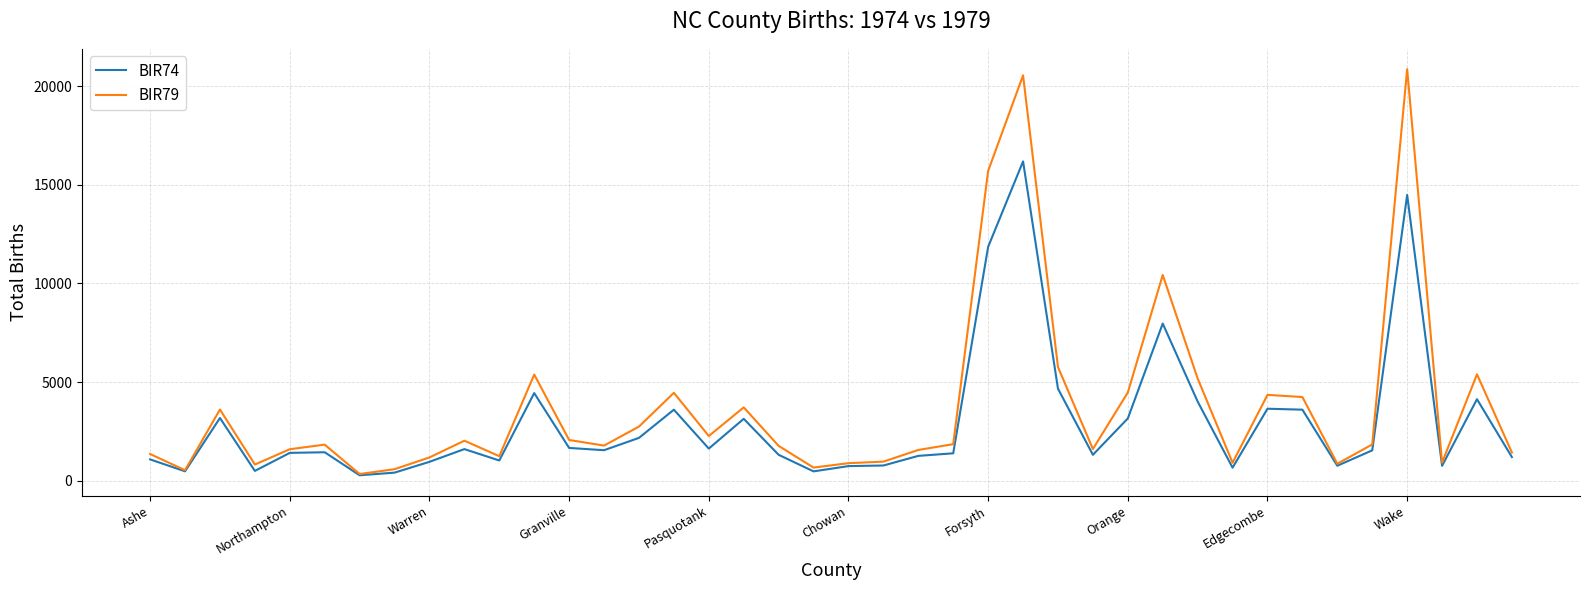

Which series has the largest range (max minus min)?

BIR79